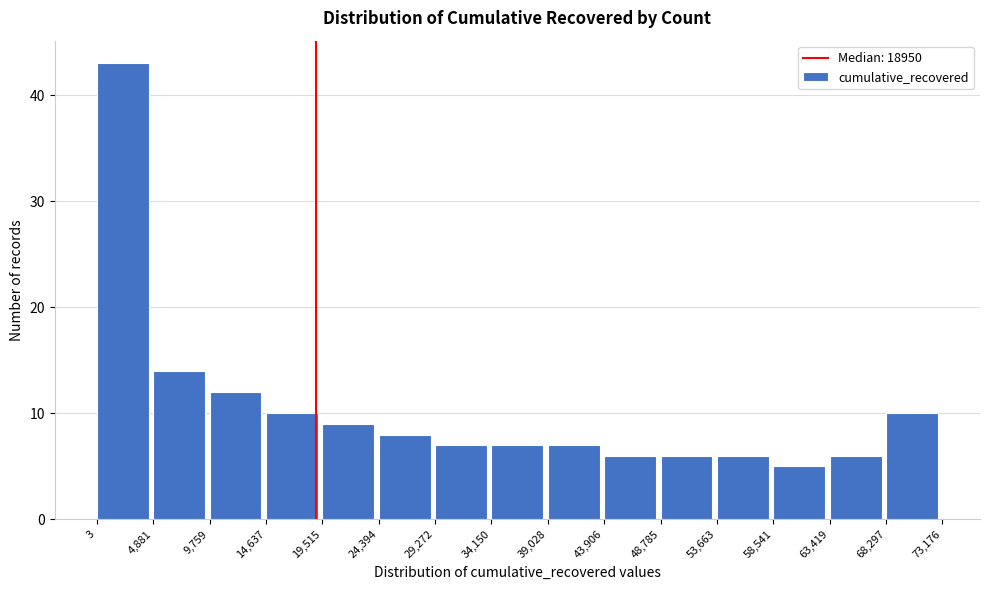

What is the height of the bar covering 63,419 to 68,297 on the x-axis? The values are not printed on the chart, so give them approximately, as read against the axis.

6